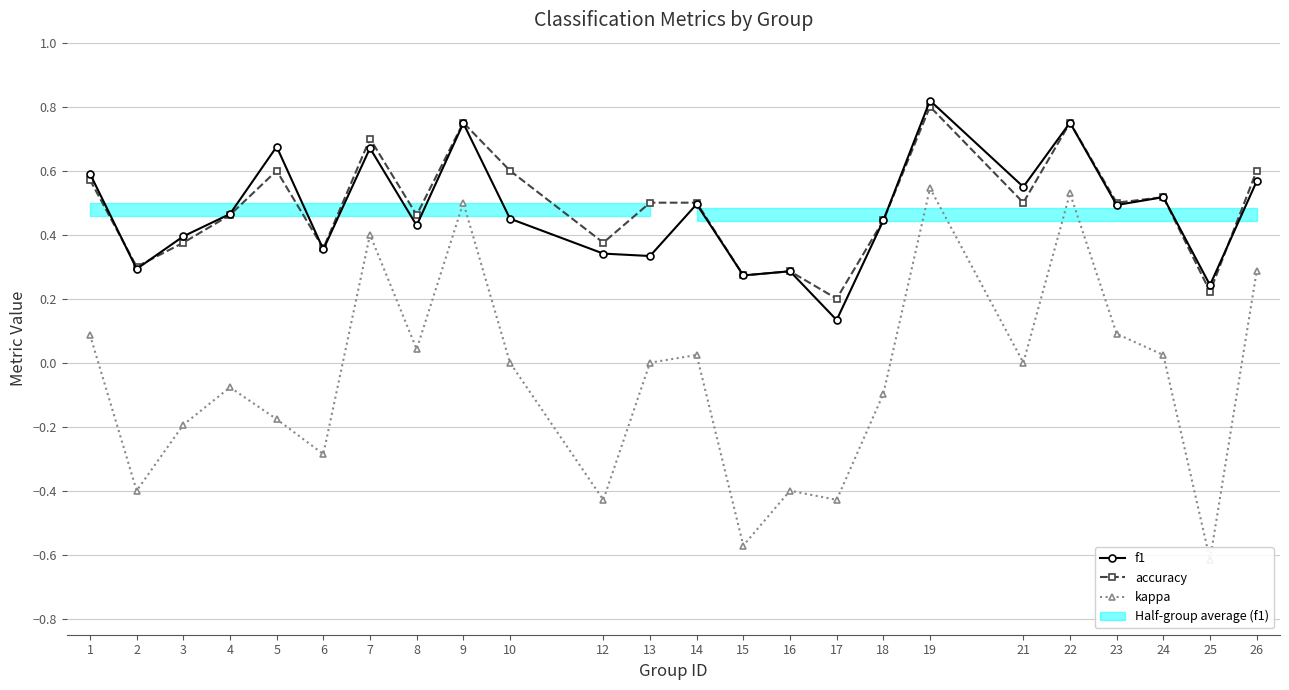

What is the maximum value for accuracy?

0.8